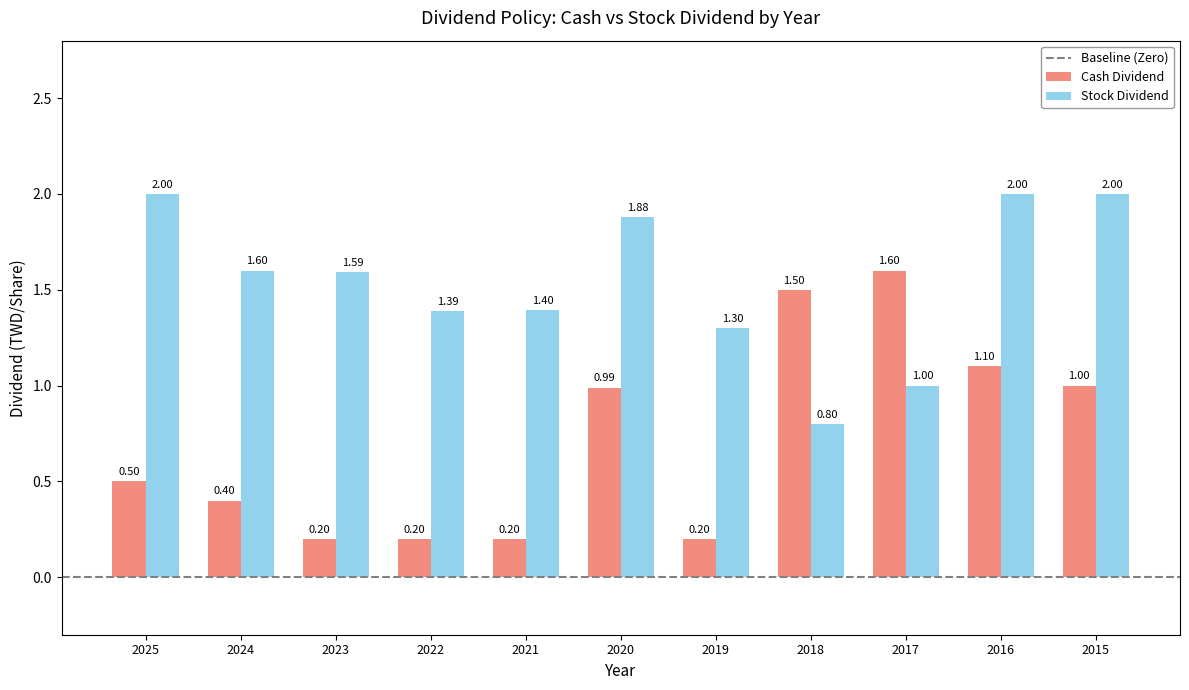

List the series in order of their overall mean, highest first.

Stock Dividend, Cash Dividend